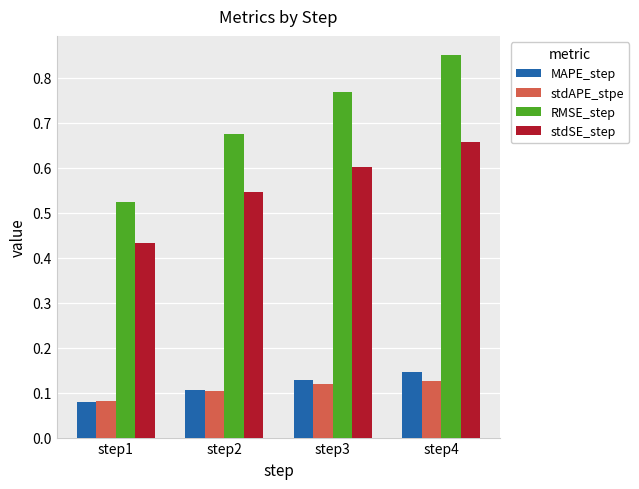

At which label does stdSE_step reach its minimum?

step1